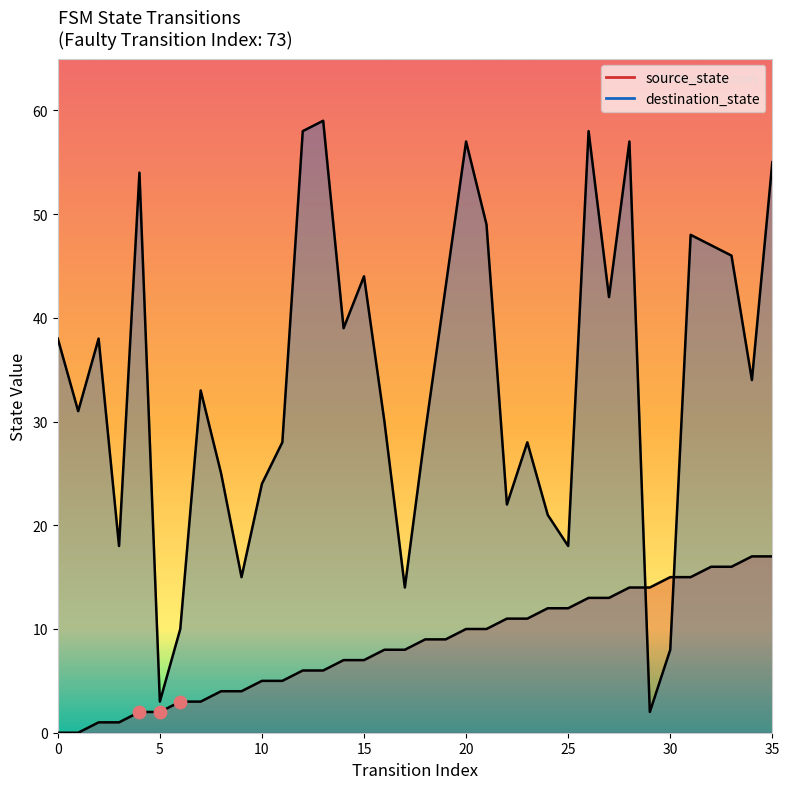

Which series has the largest Y range (max minus min)?

destination_state